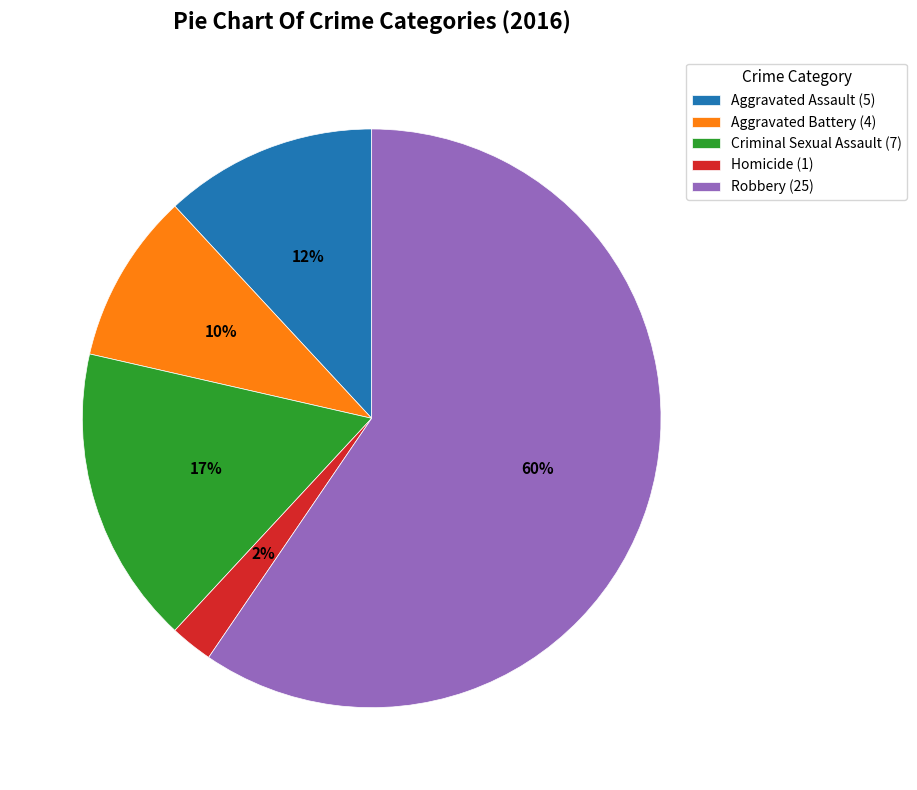

To the nearest percent, what portion does Aggravated Battery (4) represent?

10%